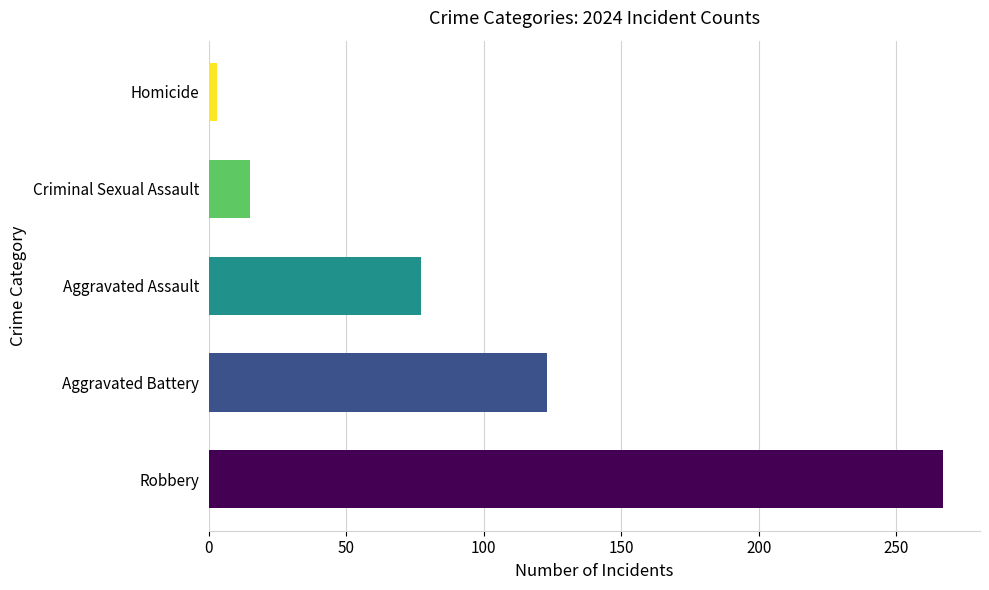

Reading bottom to top, transcribe all the data shown in this chart.

267	123	77	15	3